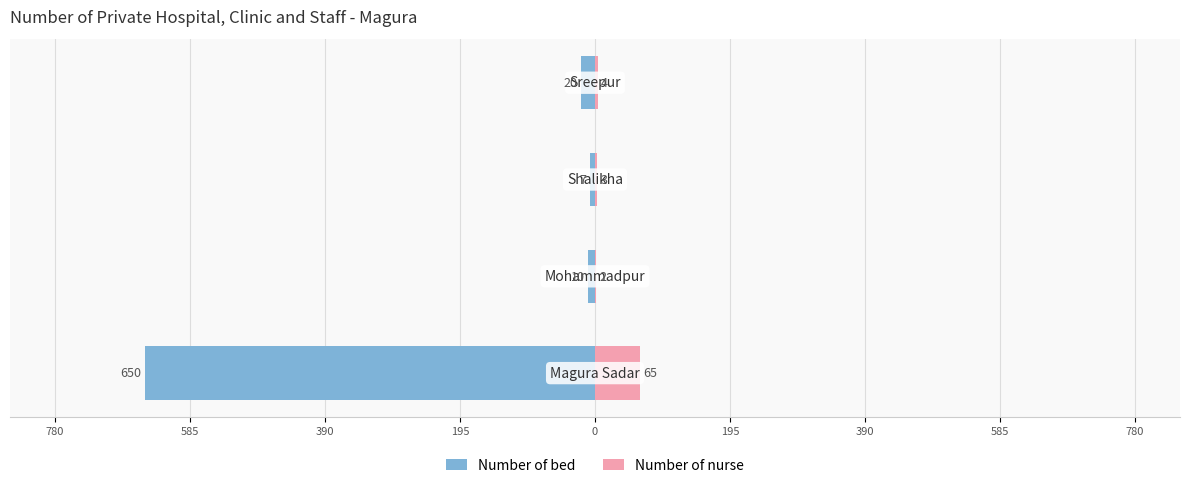

Reading left to right, what are all the values shown in this chart?

Number of bed: -650	-10	-7	-20
Number of nurse: 65	2	3	4